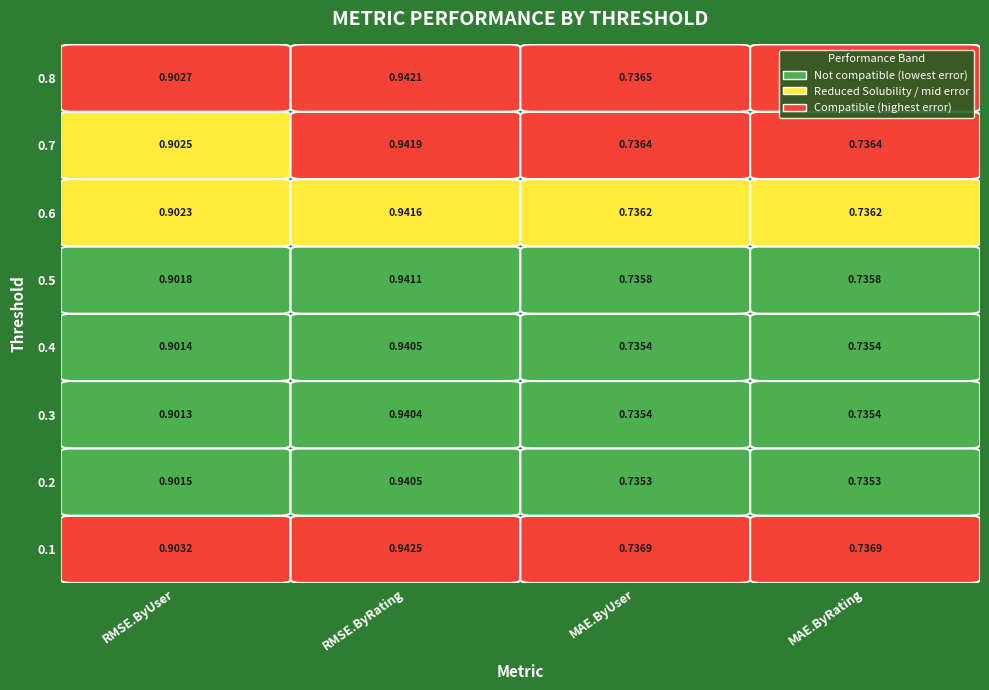

Rank the categories by RMSE.ByRating value from lowest to highest.

0.3, 0.2, 0.4, 0.5, 0.6, 0.7, 0.8, 0.1